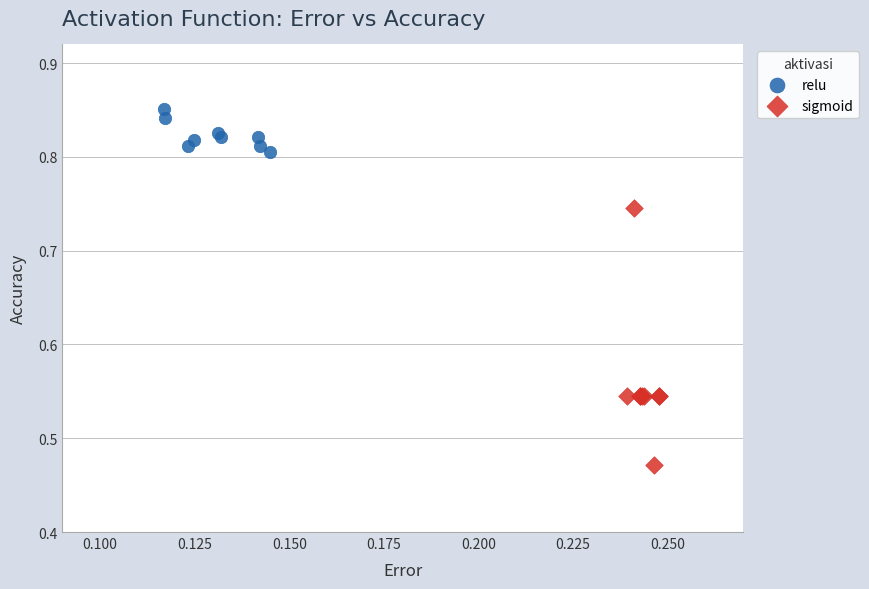

Which series has the widest spread of Y values?

sigmoid